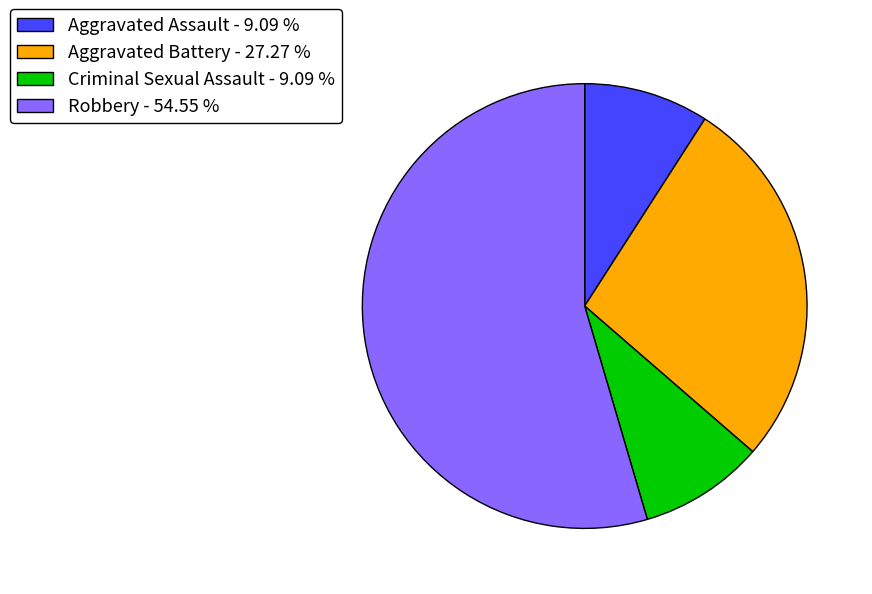

Is Robbery the majority of the pie?

Yes